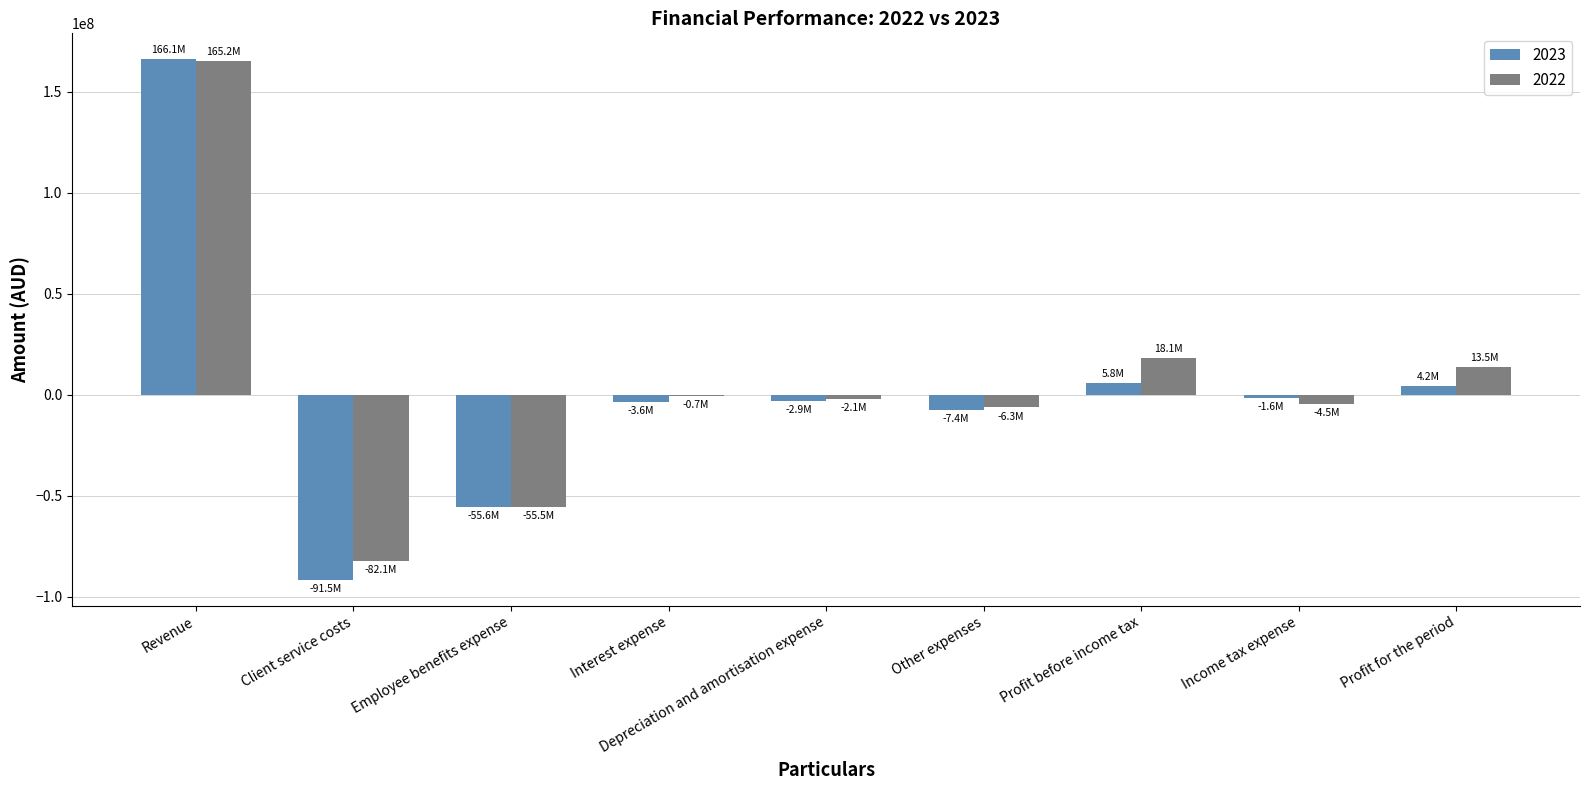

What is the sum of all 2022 values?

45674188